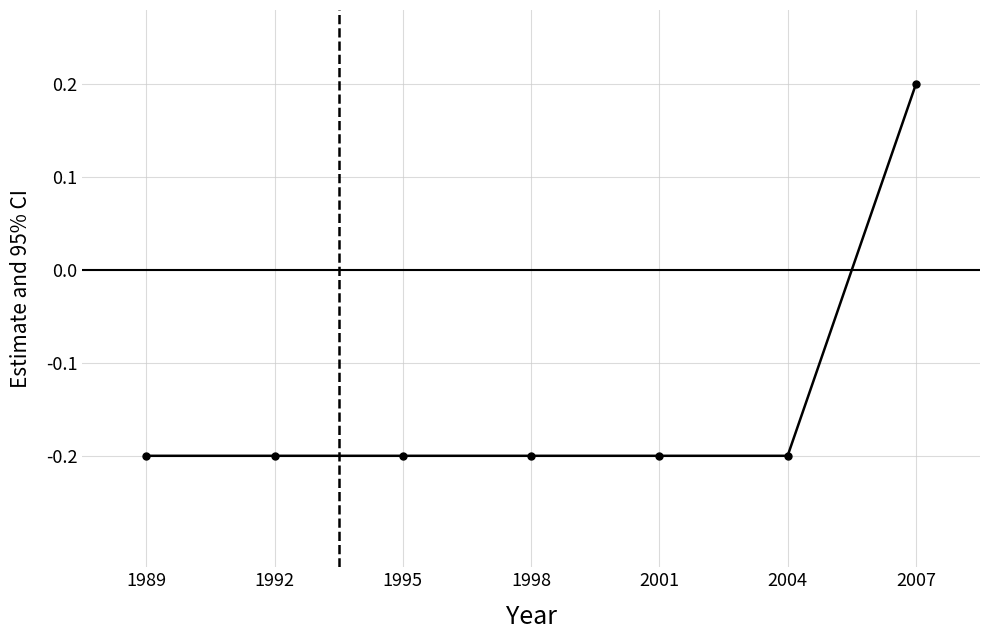

How many distinct data groups are displayed?

1